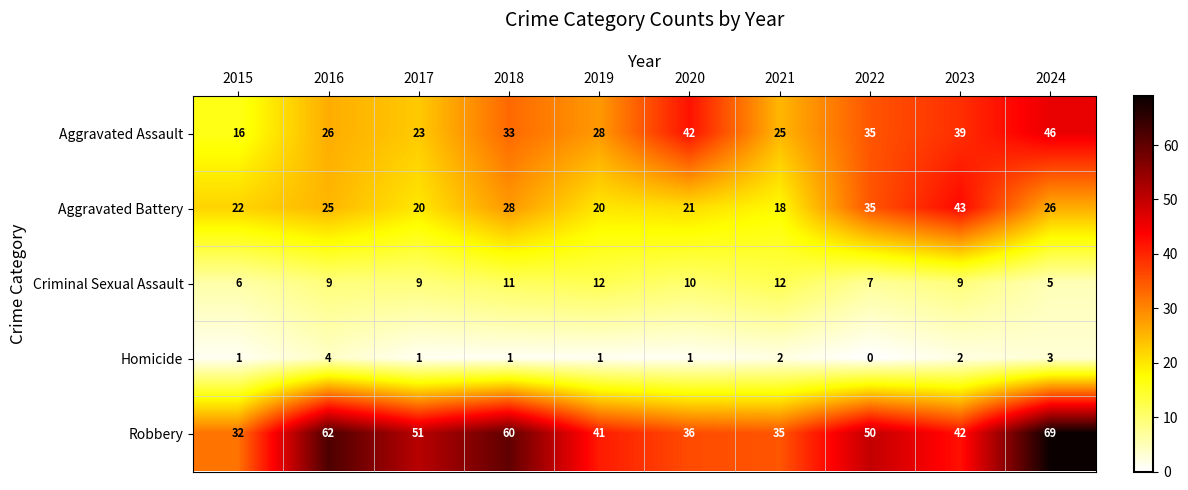

What is the difference between the highest and lowest values at 2022?

50